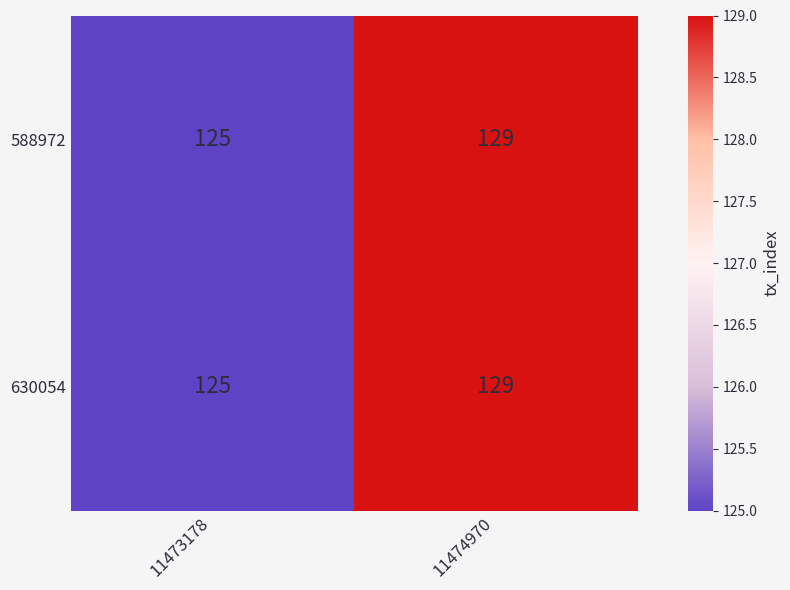

Reading left to right, list all the values displayed in this chart.

588972: 125	129
630054: 125	129